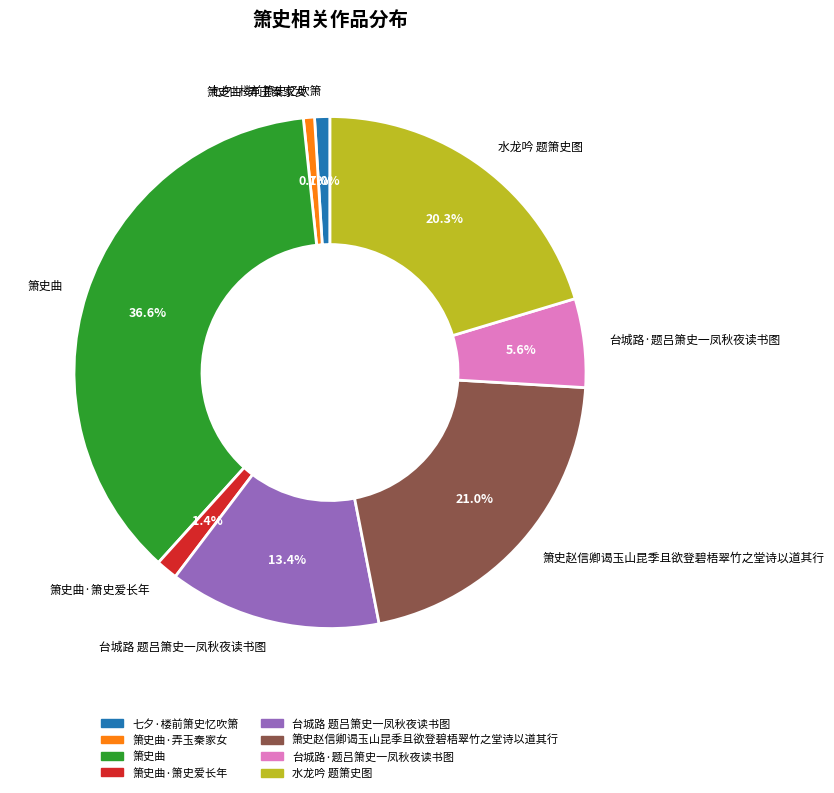

To the nearest percent, what is the difference between the 台城路·题吕箫史一凤秋夜读书图 and 箫史赵信卿谒玉山昆季且欲登碧梧翠竹之堂诗以道其行 slice percentages?

15%